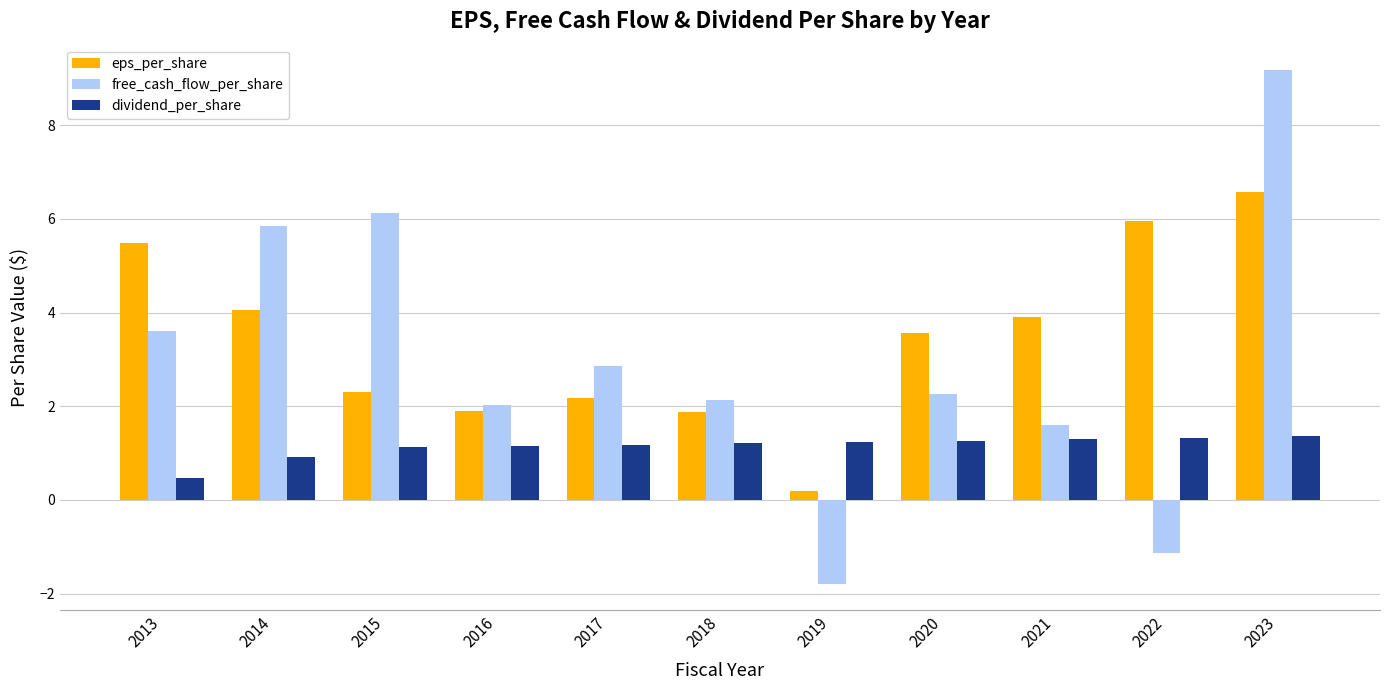

True or false: eps_per_share has a value of 4.1 at 2023.

False